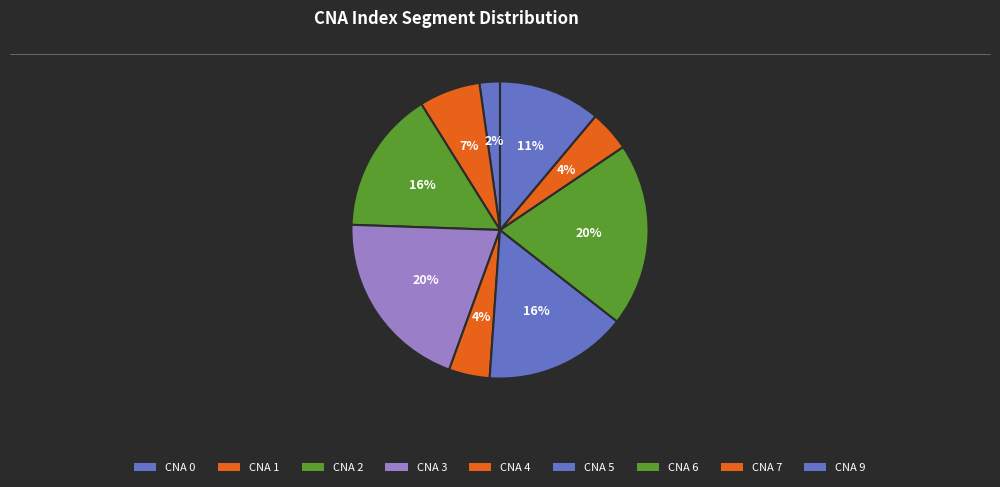

How many segments does this pie chart have?

9